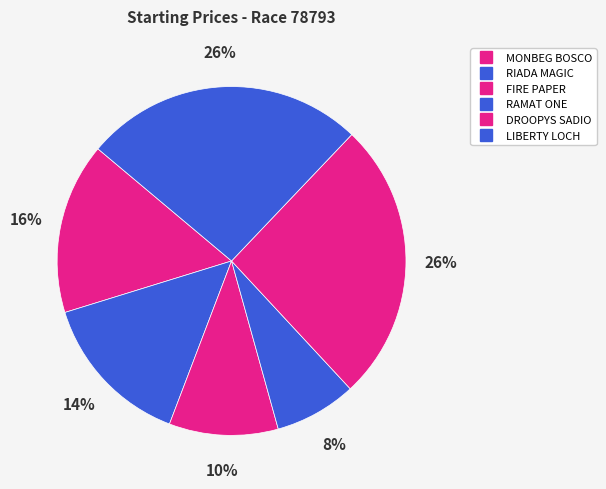

Is there any slice that represents more than half of the pie?

No